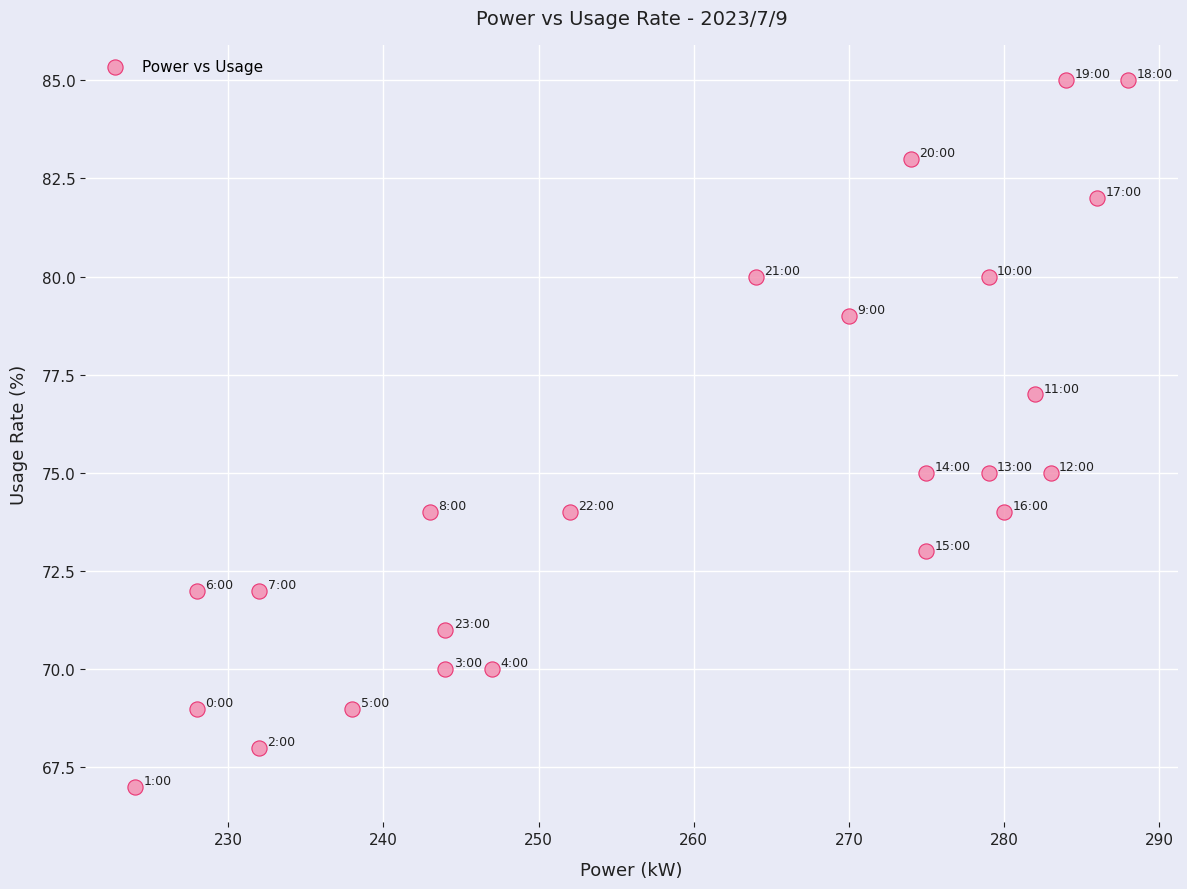

What is the range of X values (max minus min)?

64